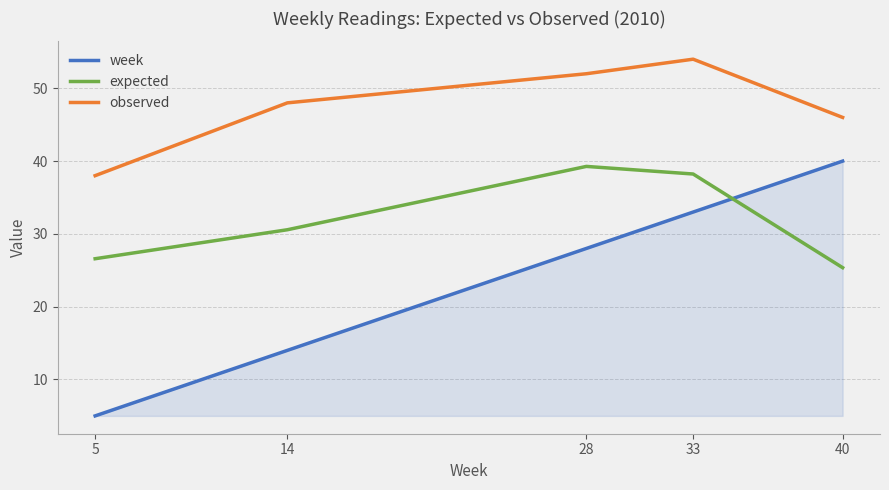

Does the chart have visible grid lines?

Yes